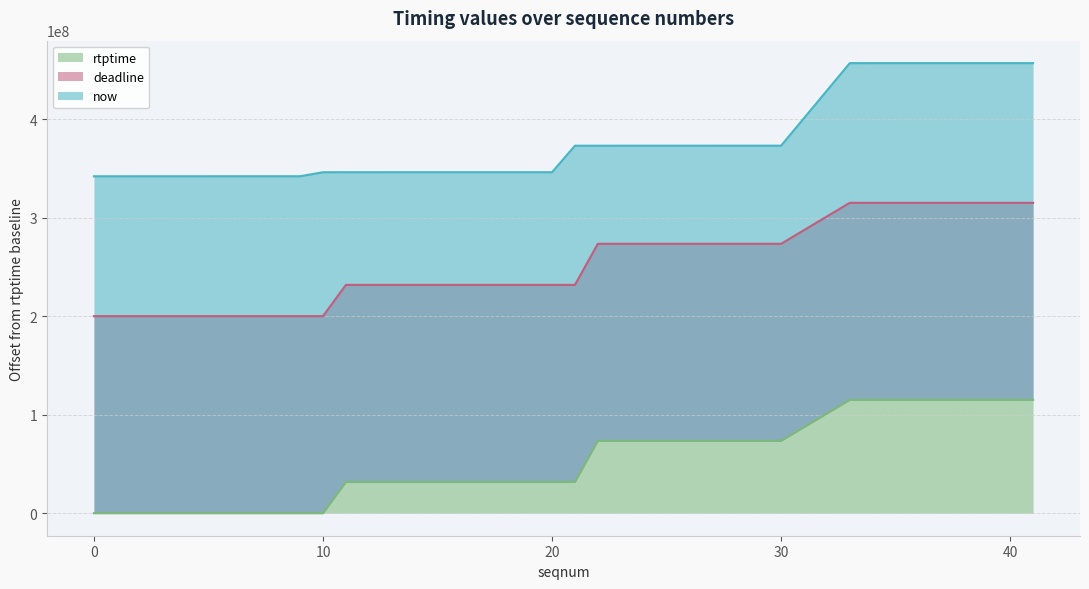

The value of now at 6 is 342006778. True or false?

True